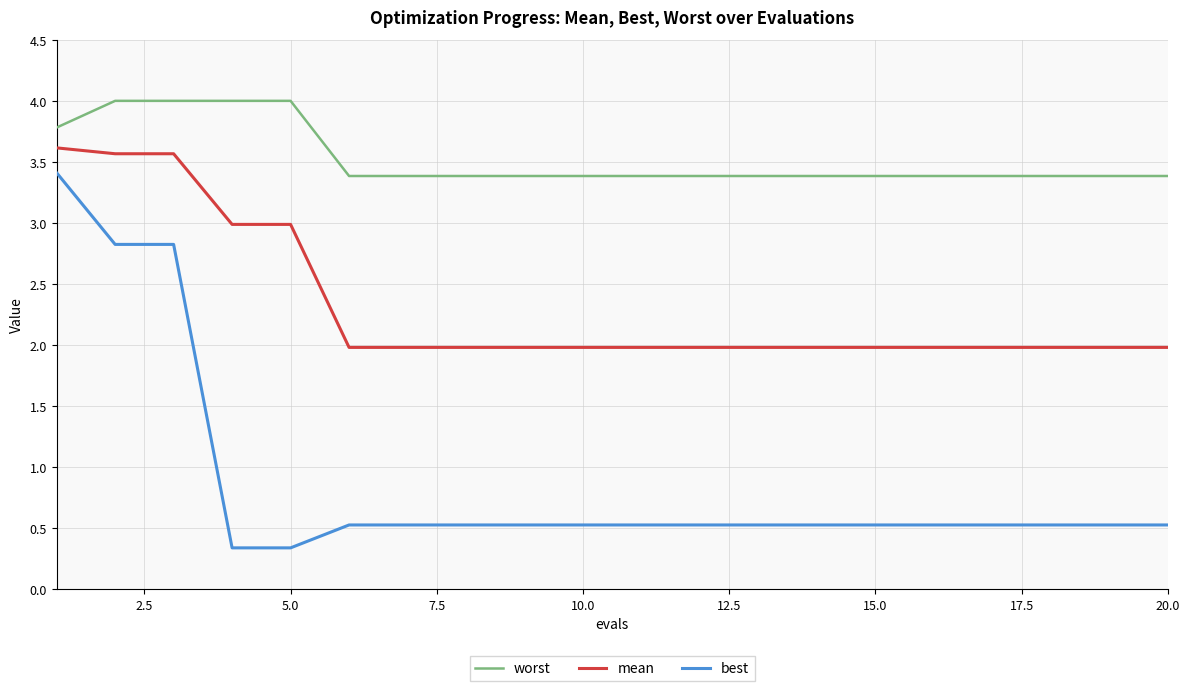

What is the sum of all best values?

17.6